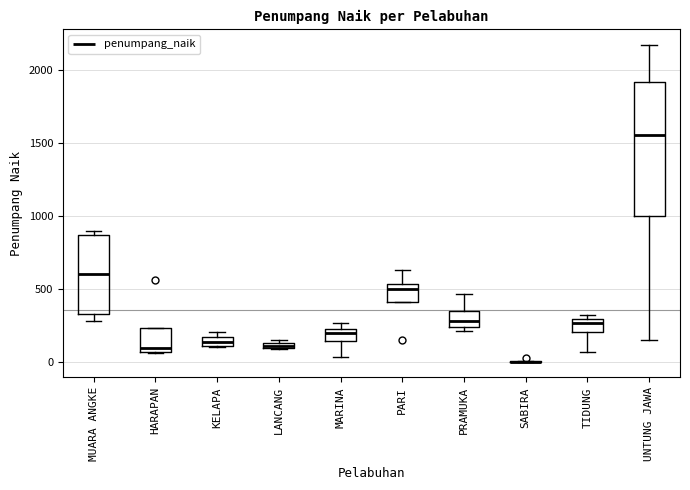

Where is the lower edge of the box for LANCANG on the y-axis? The values are not printed on the chart, so give them approximately, as read against the axis.

100